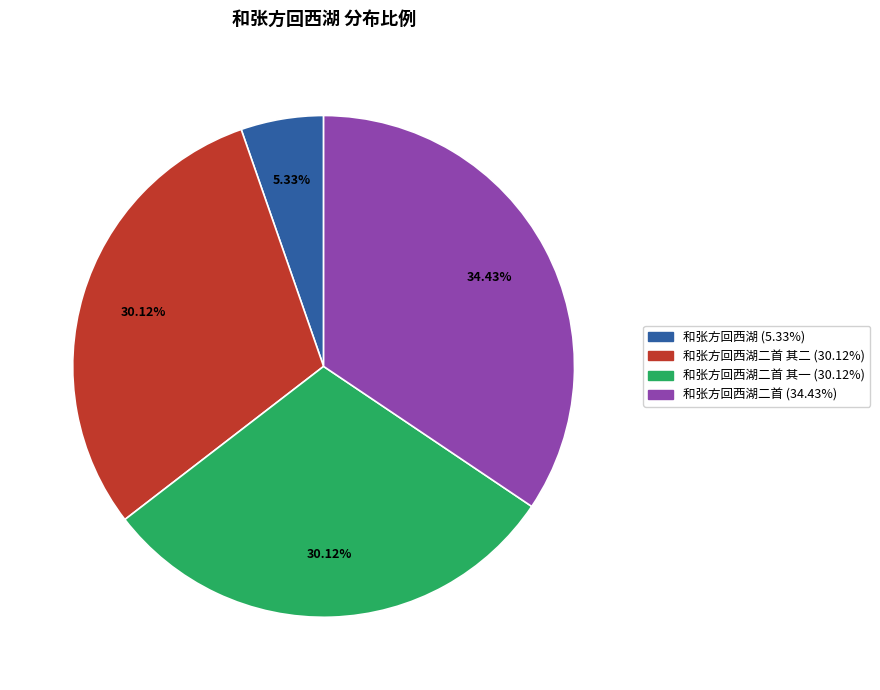

How many slices are in this pie chart?

4